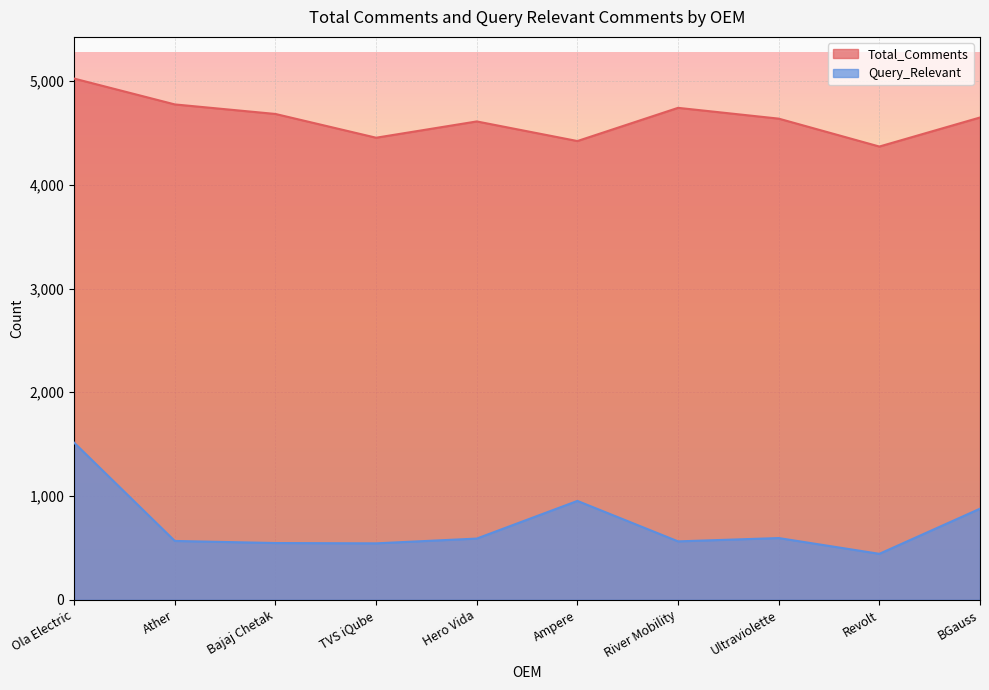

What is the difference between the Query_Relevant values at TVS iQube and Ather?

23